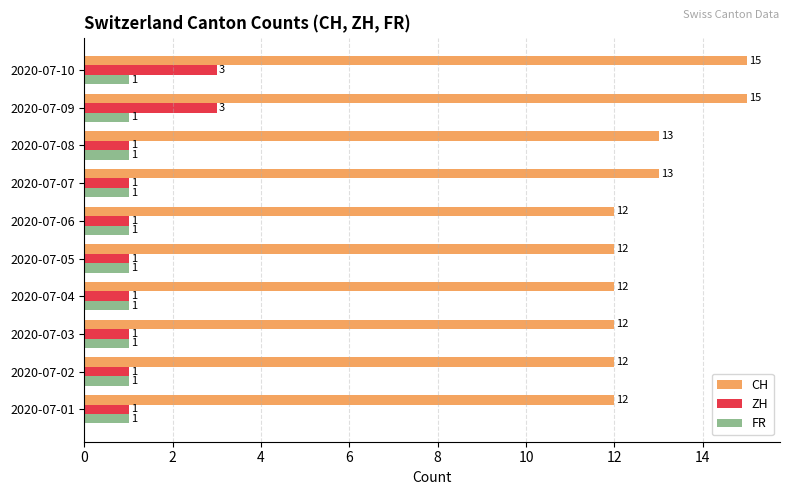

What is the average value of the ZH series?

1